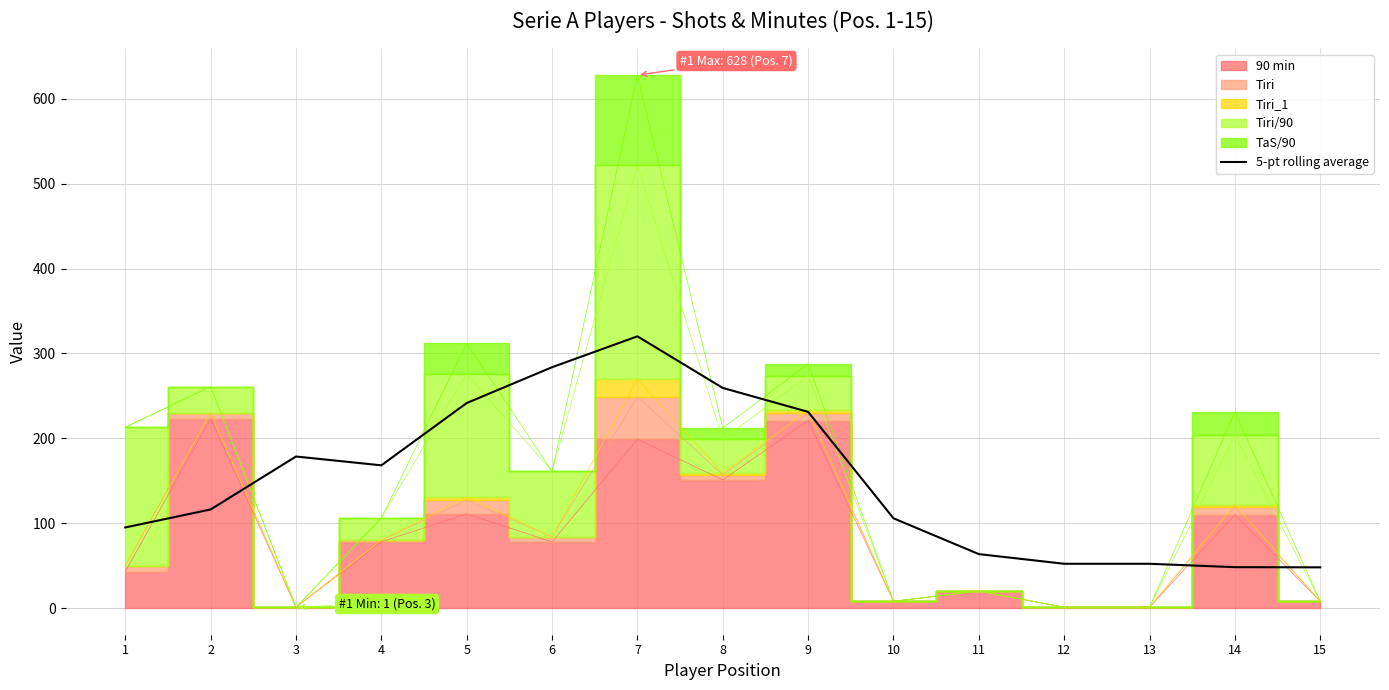

At which category does the data reach its first local valley?

4